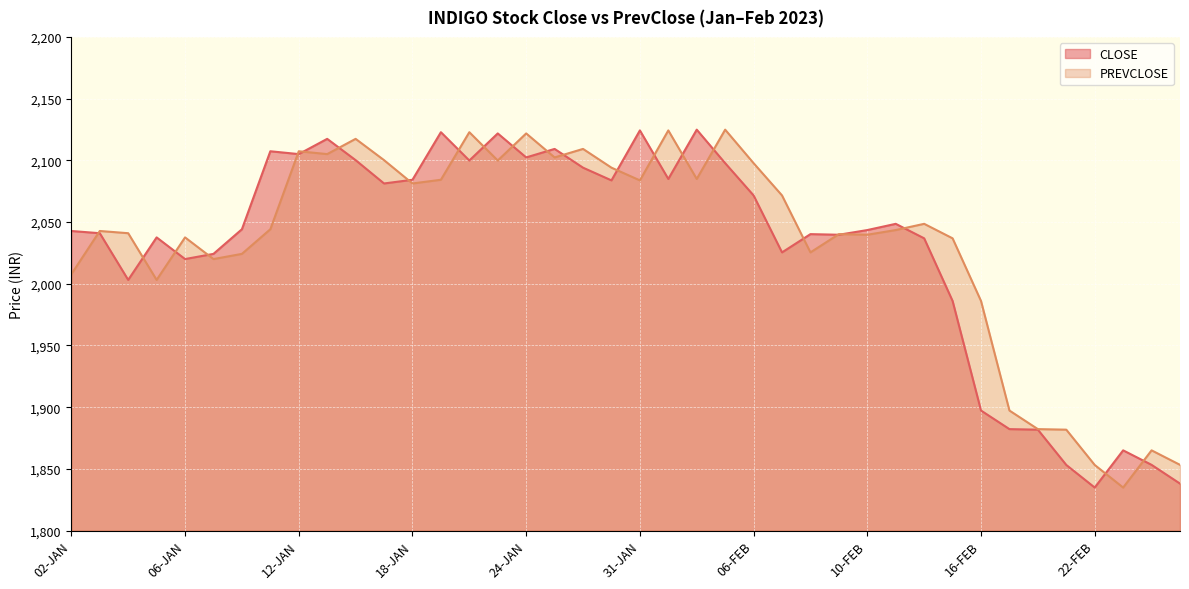

What position from the right is 01-FEB?

19